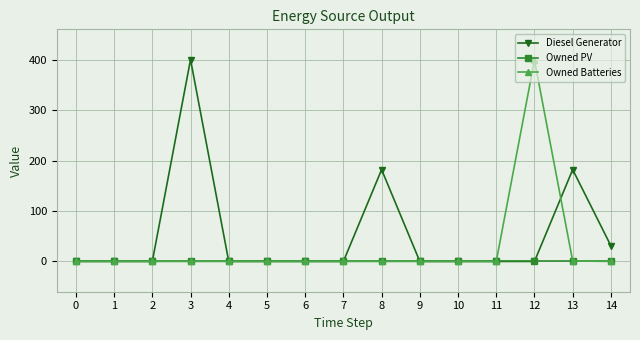

True or false: Owned Batteries has a value of 0 at 5.

True